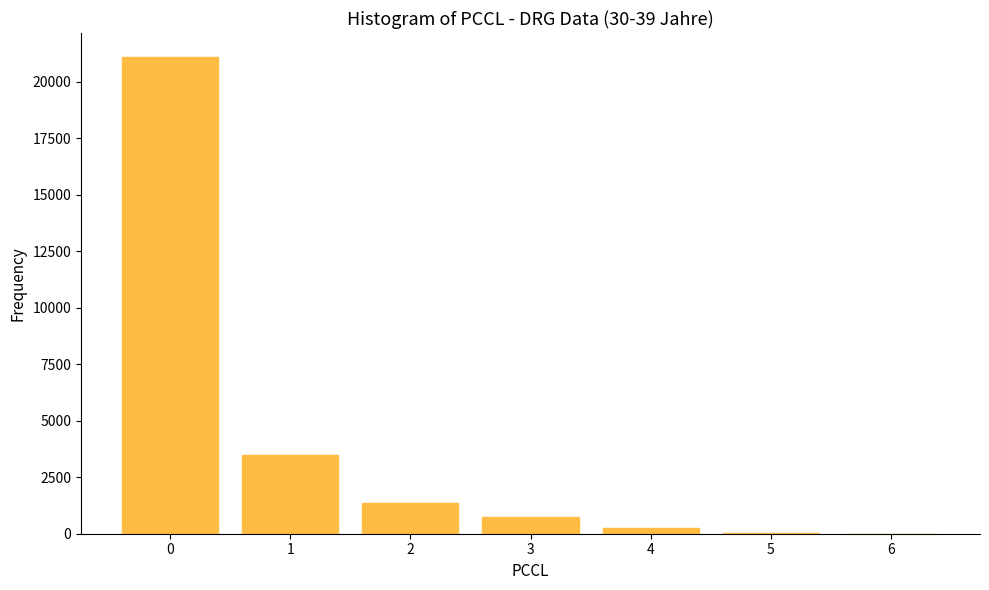

What is the maximum value shown in the chart?

21101.0